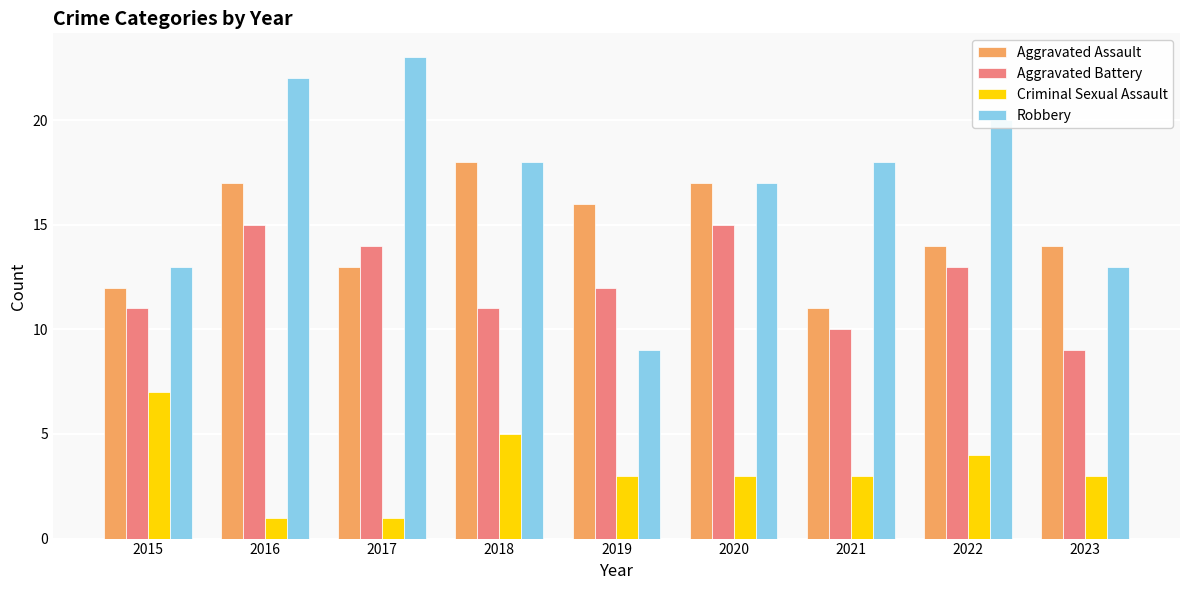

Does the chart contain any negative values?

No